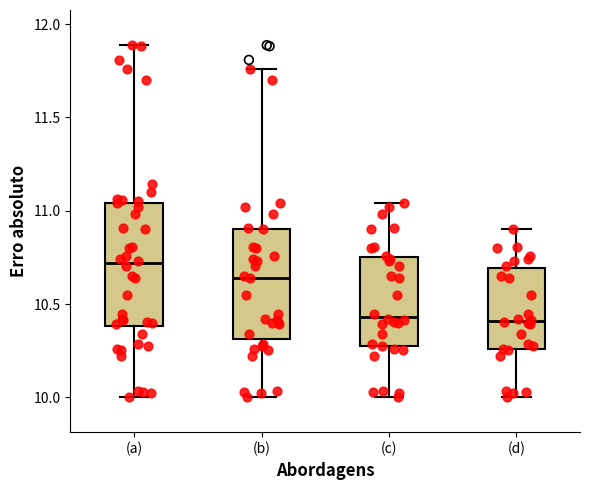

Which box has the highest median line?

(a)